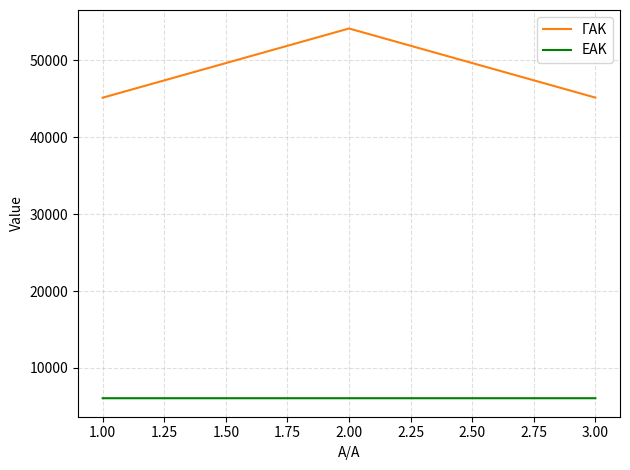

What is the lowest value of the ΓΑΚ series?

45153